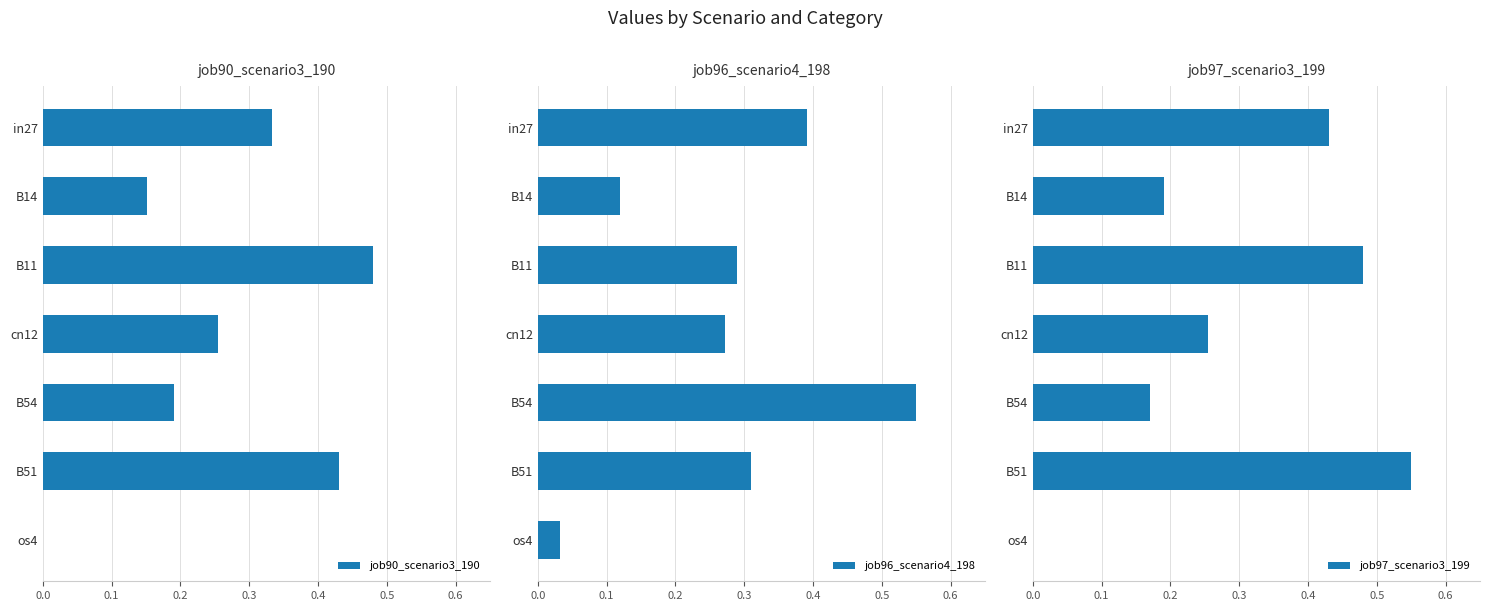

The job90_scenario3_190 series shows 0.5 at in27. True or false?

False